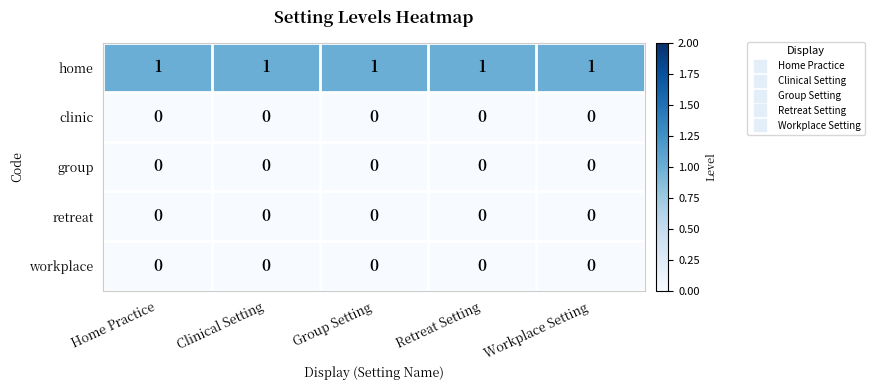

Which series has the largest total across all categories?

home